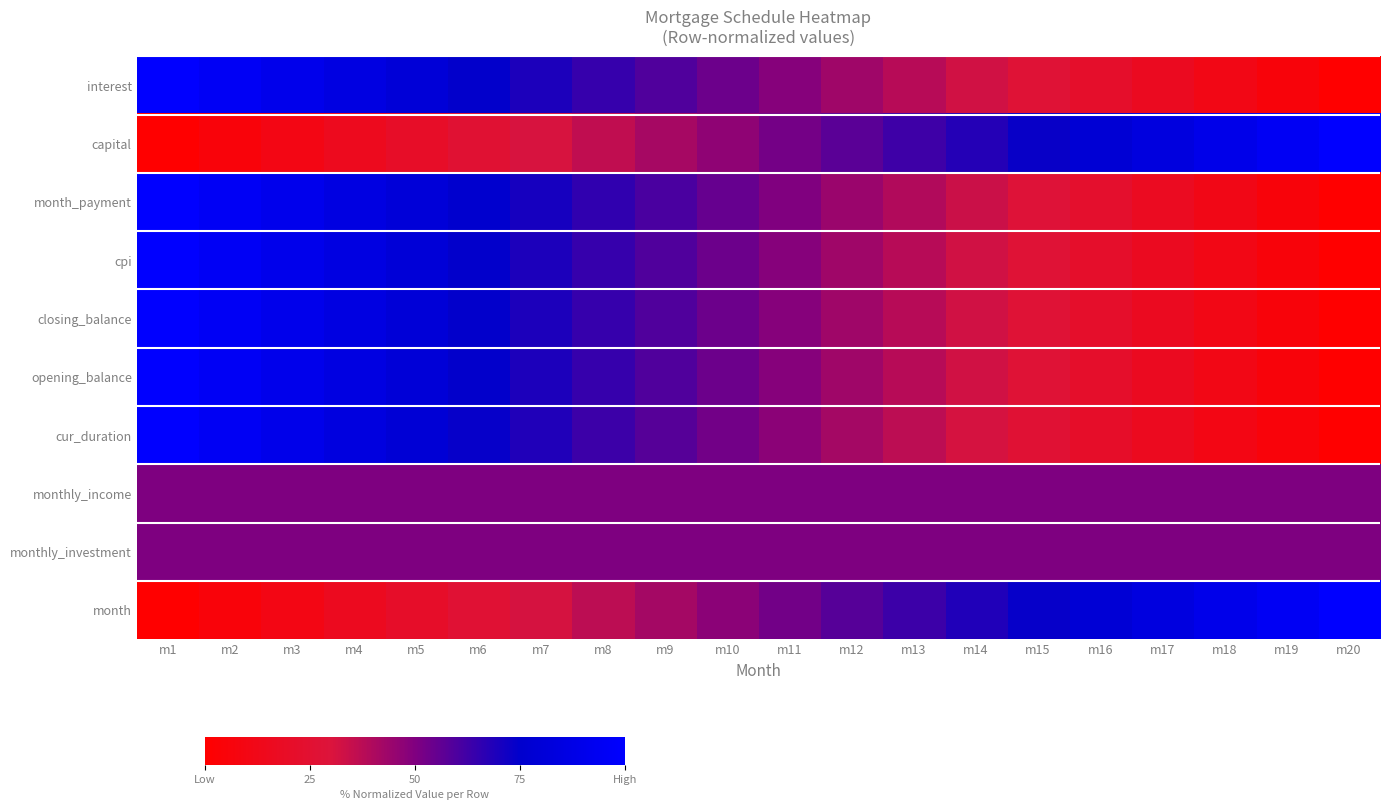

Reading left to right, extract all data points from this chart.

interest: m1=1.0	m2=0.9	m3=0.9	m4=0.8	m5=0.8	m6=0.7	m7=0.7	m8=0.6	m9=0.6	m10=0.5	m11=0.5	m12=0.4	m13=0.4	m14=0.3	m15=0.3	m16=0.2	m17=0.2	m18=0.1	m19=0.1	m20=0.0
capital: m1=0.0	m2=0.1	m3=0.1	m4=0.2	m5=0.2	m6=0.3	m7=0.3	m8=0.4	m9=0.4	m10=0.5	m11=0.5	m12=0.6	m13=0.6	m14=0.7	m15=0.7	m16=0.8	m17=0.8	m18=0.9	m19=0.9	m20=1.0
month_payment: m1=1.0	m2=1.0	m3=0.9	m4=0.9	m5=0.8	m6=0.8	m7=0.7	m8=0.7	m9=0.6	m10=0.6	m11=0.5	m12=0.4	m13=0.4	m14=0.3	m15=0.3	m16=0.2	m17=0.2	m18=0.1	m19=0.1	m20=0.0
cpi: m1=1.0	m2=0.9	m3=0.9	m4=0.8	m5=0.8	m6=0.7	m7=0.7	m8=0.6	m9=0.6	m10=0.5	m11=0.5	m12=0.4	m13=0.4	m14=0.3	m15=0.3	m16=0.2	m17=0.2	m18=0.1	m19=0.1	m20=0.0
closing_balance: m1=1.0	m2=0.9	m3=0.9	m4=0.8	m5=0.8	m6=0.7	m7=0.7	m8=0.6	m9=0.6	m10=0.5	m11=0.5	m12=0.4	m13=0.4	m14=0.3	m15=0.3	m16=0.2	m17=0.2	m18=0.1	m19=0.1	m20=0.0
opening_balance: m1=1.0	m2=0.9	m3=0.9	m4=0.8	m5=0.8	m6=0.7	m7=0.7	m8=0.6	m9=0.6	m10=0.5	m11=0.5	m12=0.4	m13=0.4	m14=0.3	m15=0.3	m16=0.2	m17=0.2	m18=0.1	m19=0.1	m20=0.0
cur_duration: m1=1.0	m2=0.9	m3=0.9	m4=0.8	m5=0.8	m6=0.7	m7=0.7	m8=0.6	m9=0.6	m10=0.5	m11=0.5	m12=0.4	m13=0.4	m14=0.3	m15=0.3	m16=0.2	m17=0.2	m18=0.1	m19=0.1	m20=0.0
monthly_income: m1=0.5	m2=0.5	m3=0.5	m4=0.5	m5=0.5	m6=0.5	m7=0.5	m8=0.5	m9=0.5	m10=0.5	m11=0.5	m12=0.5	m13=0.5	m14=0.5	m15=0.5	m16=0.5	m17=0.5	m18=0.5	m19=0.5	m20=0.5
monthly_investment: m1=0.5	m2=0.5	m3=0.5	m4=0.5	m5=0.5	m6=0.5	m7=0.5	m8=0.5	m9=0.5	m10=0.5	m11=0.5	m12=0.5	m13=0.5	m14=0.5	m15=0.5	m16=0.5	m17=0.5	m18=0.5	m19=0.5	m20=0.5
month: m1=0.0	m2=0.1	m3=0.1	m4=0.2	m5=0.2	m6=0.3	m7=0.3	m8=0.4	m9=0.4	m10=0.5	m11=0.5	m12=0.6	m13=0.6	m14=0.7	m15=0.7	m16=0.8	m17=0.8	m18=0.9	m19=0.9	m20=1.0